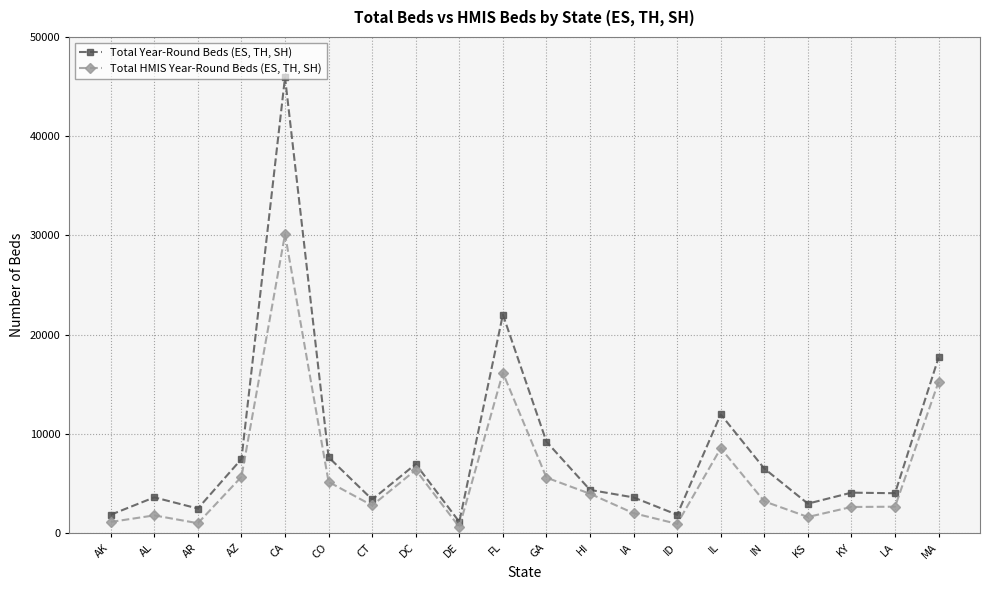

How many lines are shown in the chart?

2